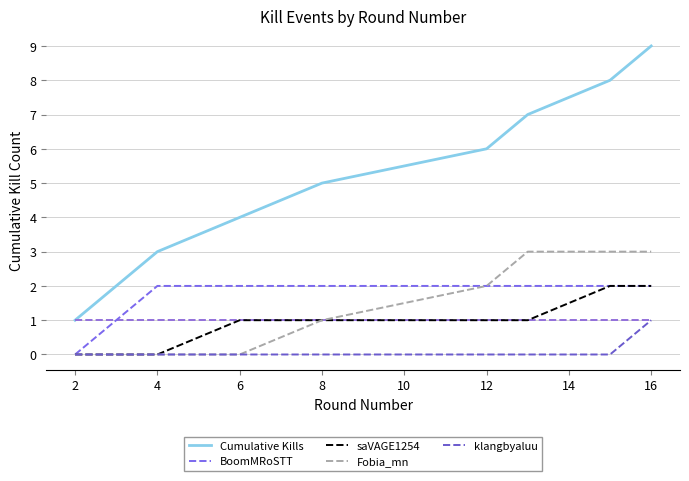

True or false: BoomMRoSTT and saVAGE1254 intersect in this chart.

False